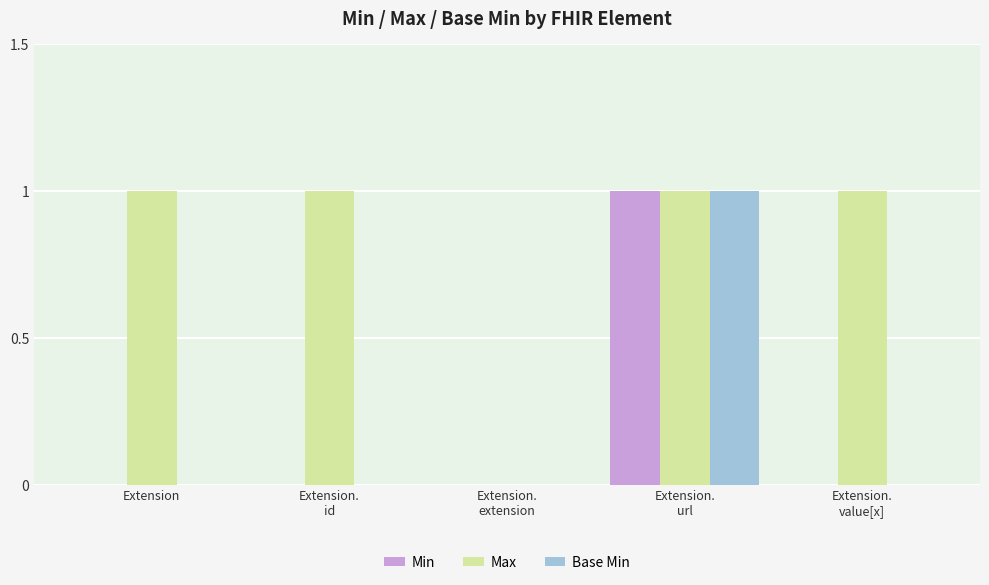

Which series has the largest total across all categories?

Max